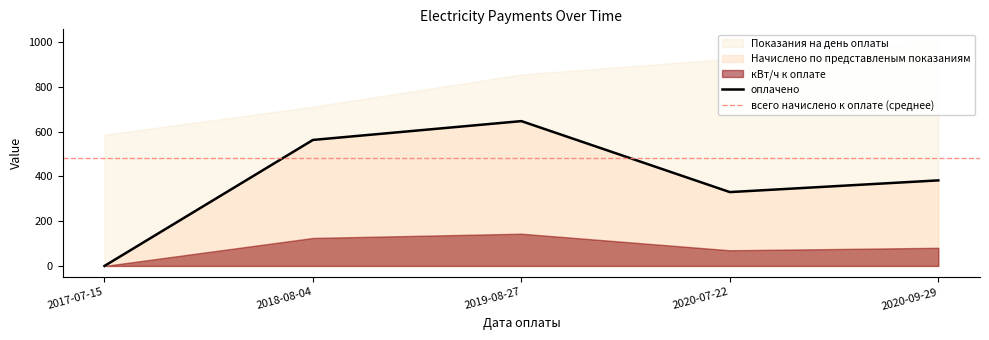

At which label does кВт/ч к оплате reach its peak?

2019-08-27